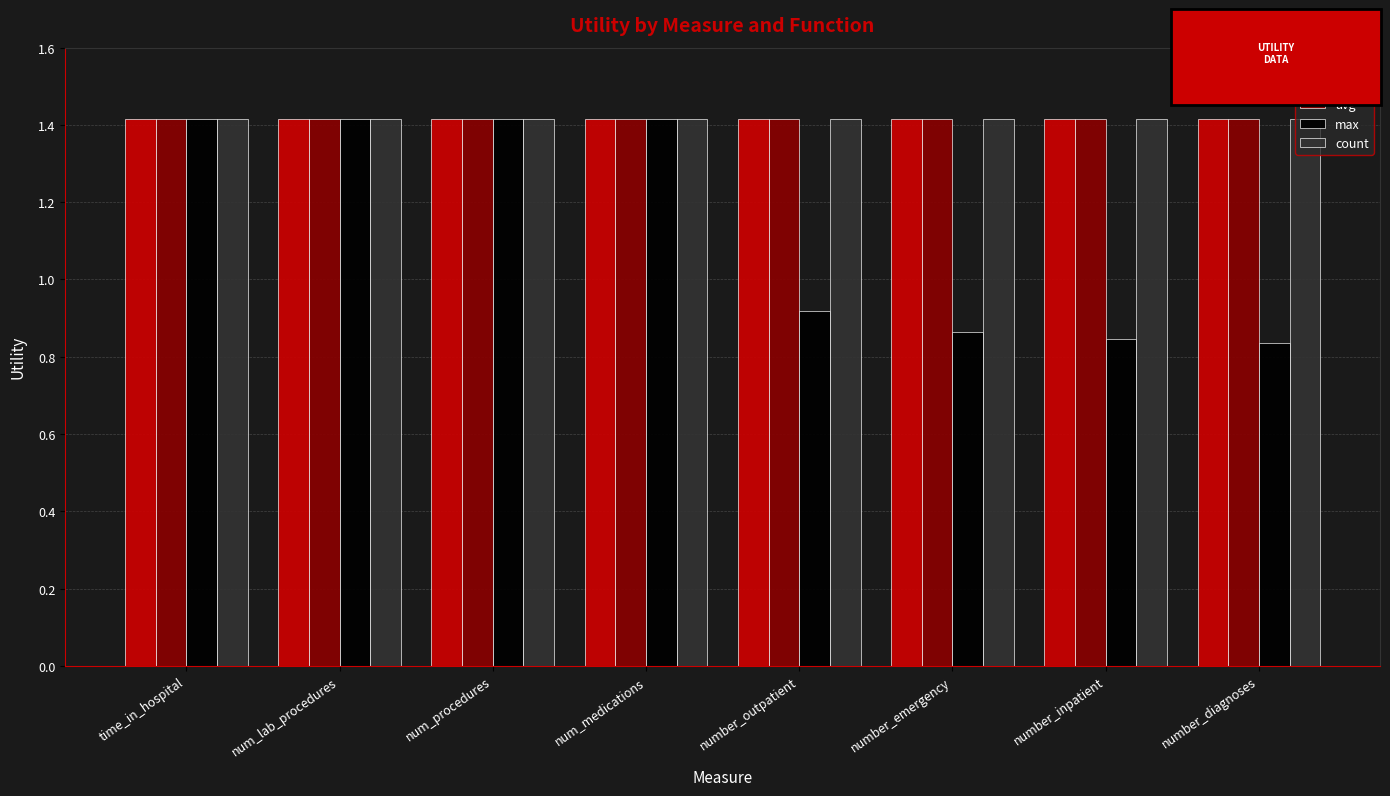

What is the total value across all series at number_inpatient?

5.1